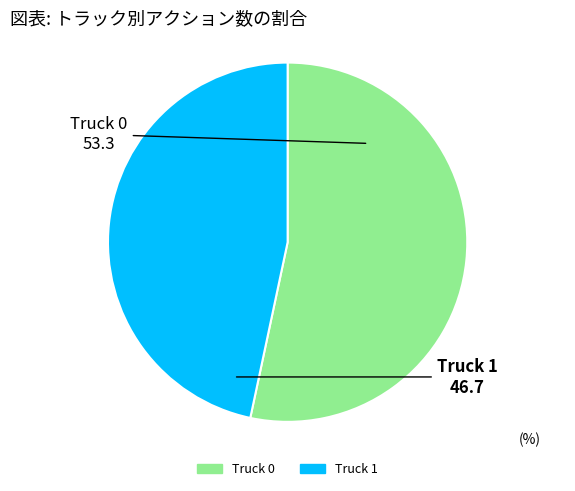

Is it true that Truck 1 is 39% of the pie?

False